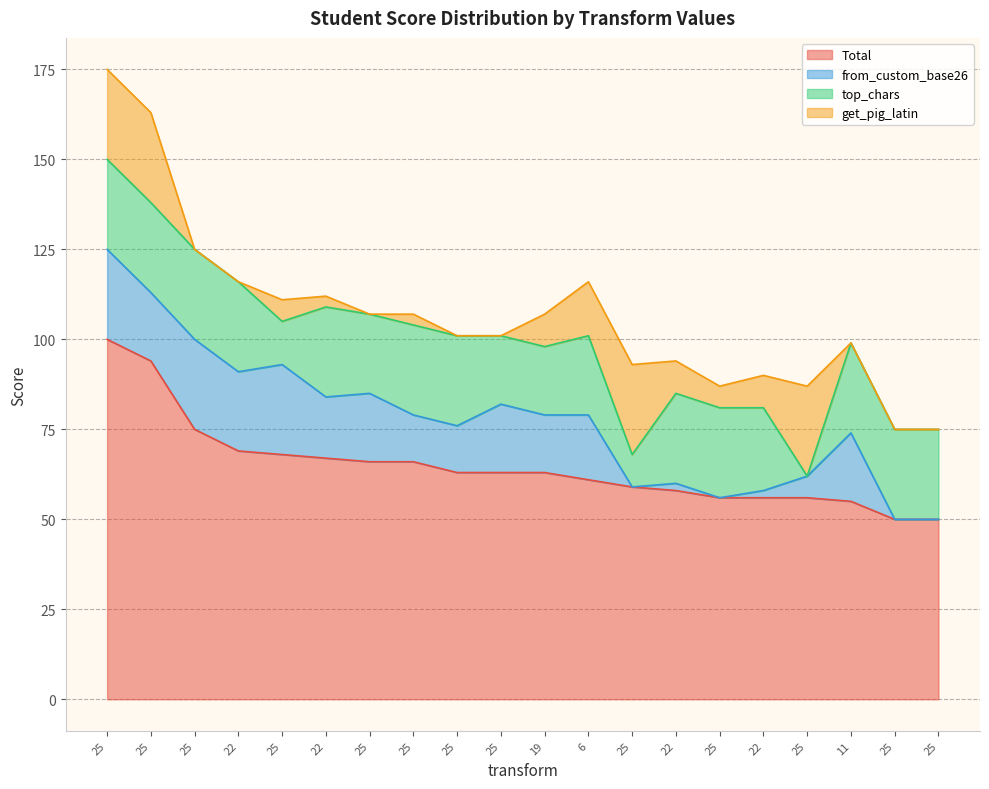

What is the difference between the maximum and minimum values in the top_chars series?

25